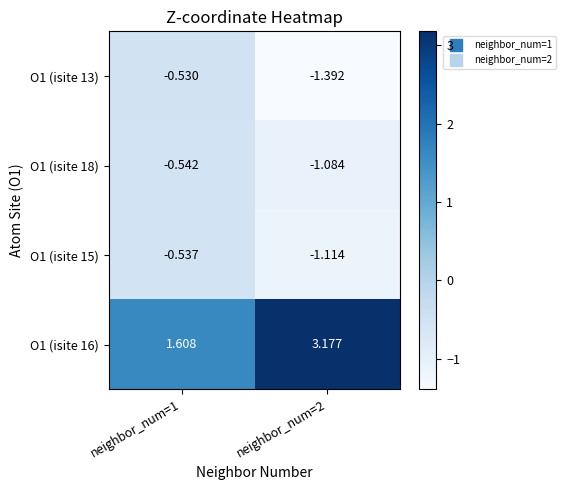

At which category is the sum across all series the highest?

neighbor_num=1